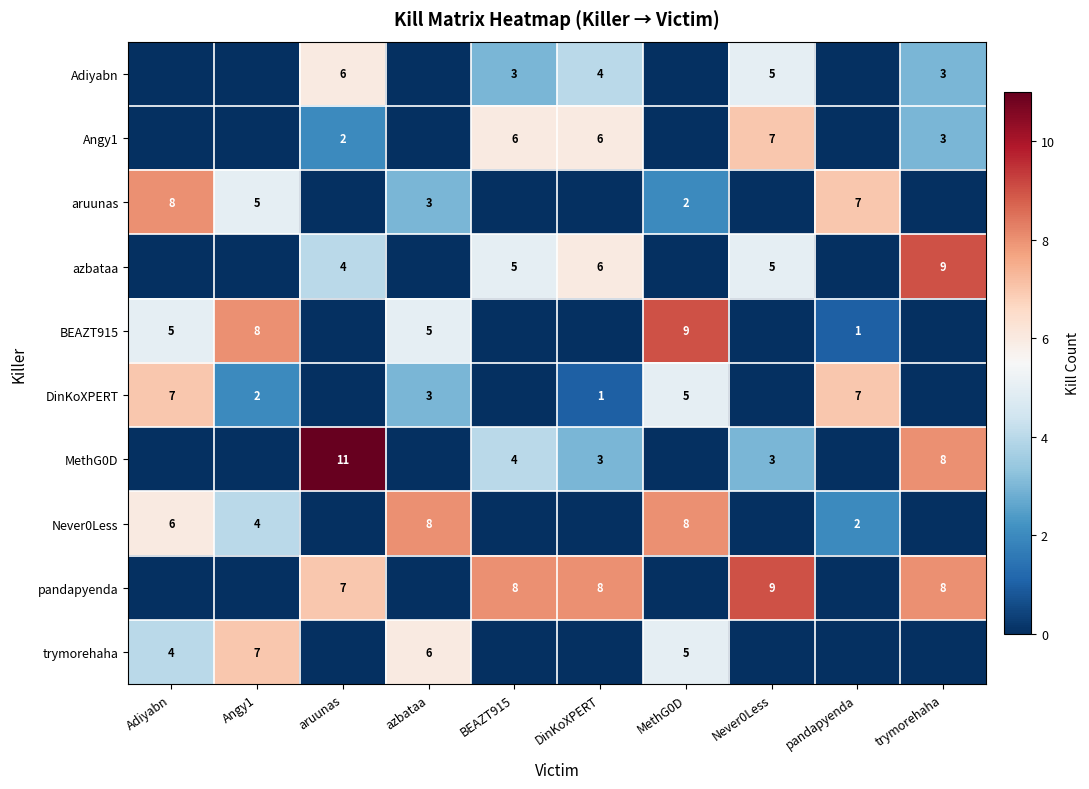

Is the value of BEAZT915 at azbataa greater than the value of DinKoXPERT at pandapyenda?

No